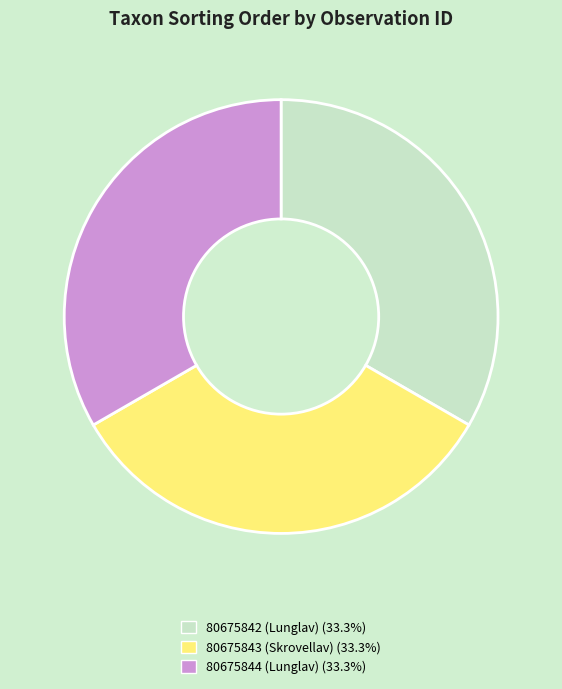

Is it true that 80675843 (Skrovellav) is 40% of the pie?

False